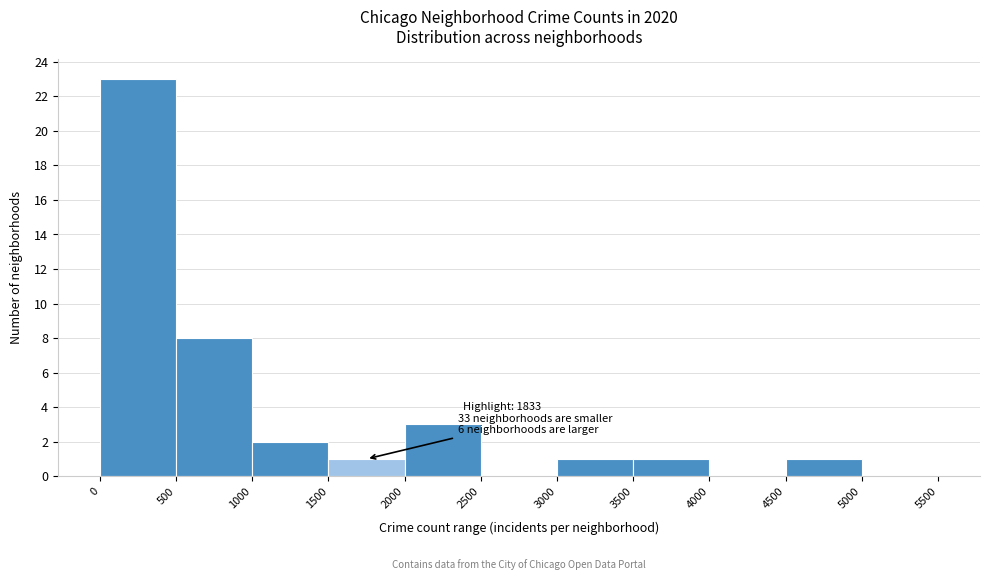

Over which range of the x-axis is the bar tallest?

0 to 500